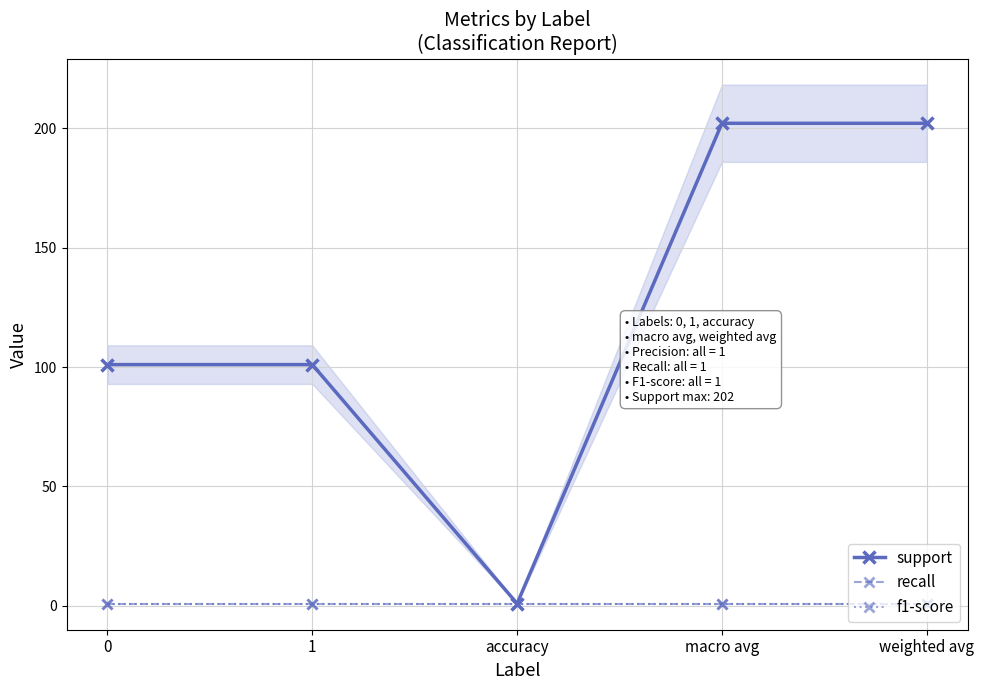

What is the value of the recall point at the 4th from the left?

1